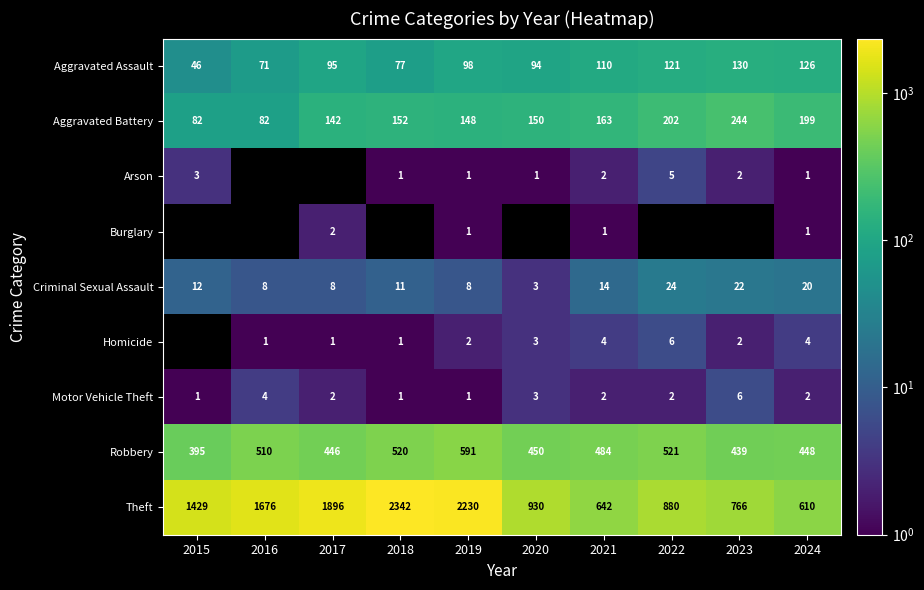

List the labels in order of Theft value, smallest first.

2024, 2021, 2023, 2022, 2020, 2015, 2016, 2017, 2019, 2018